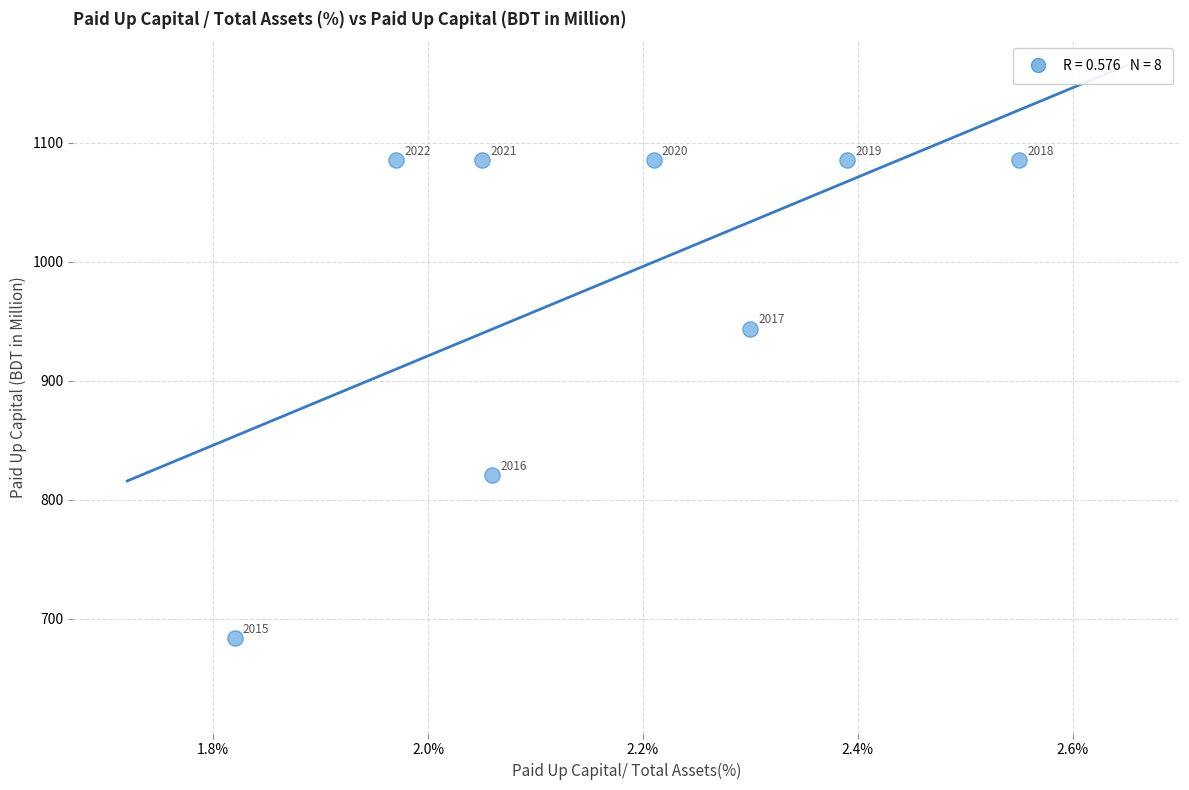

What is the average Y value?

984.3